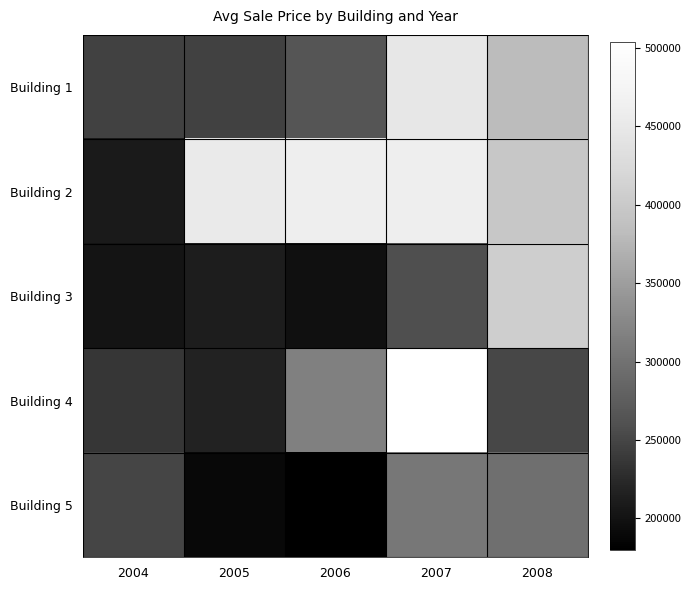

What is the difference between the highest and lowest values at 2008?

156441.1